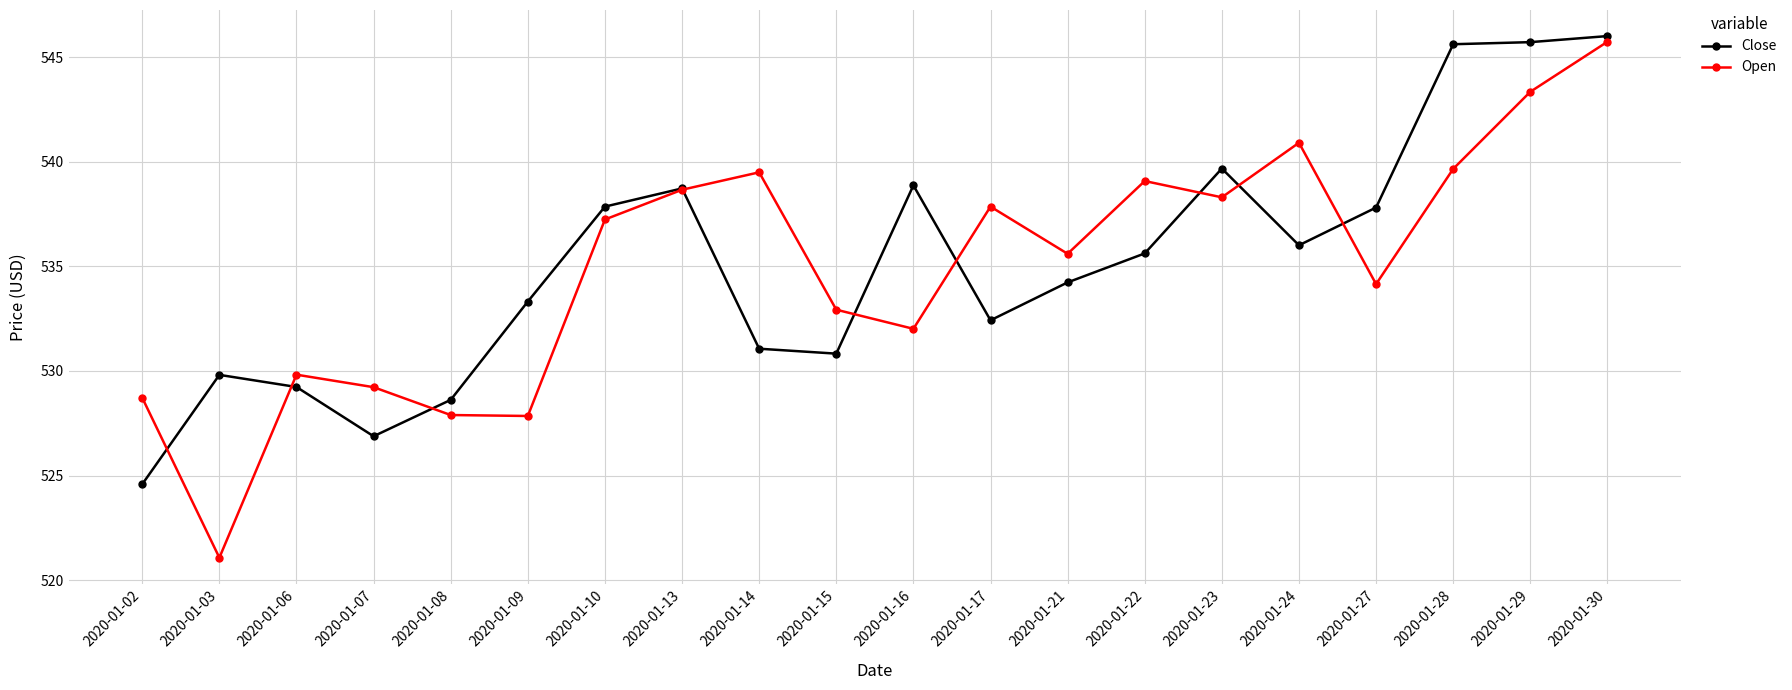

Which series has the largest range (max minus min)?

Open